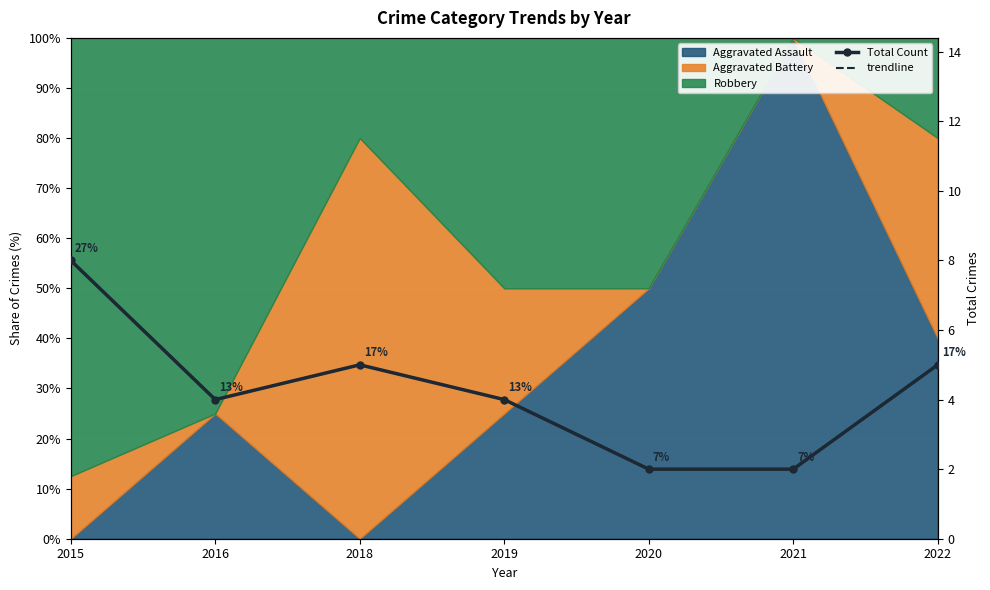

Rank the categories by Total Count value from highest to lowest.

2015, 2018, 2022, 2016, 2019, 2020, 2021